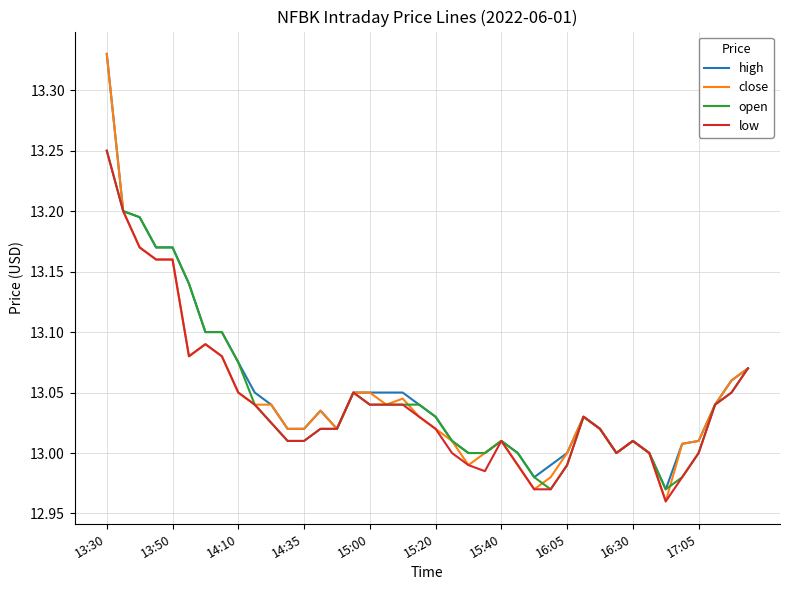

Which series has the largest range (max minus min)?

close